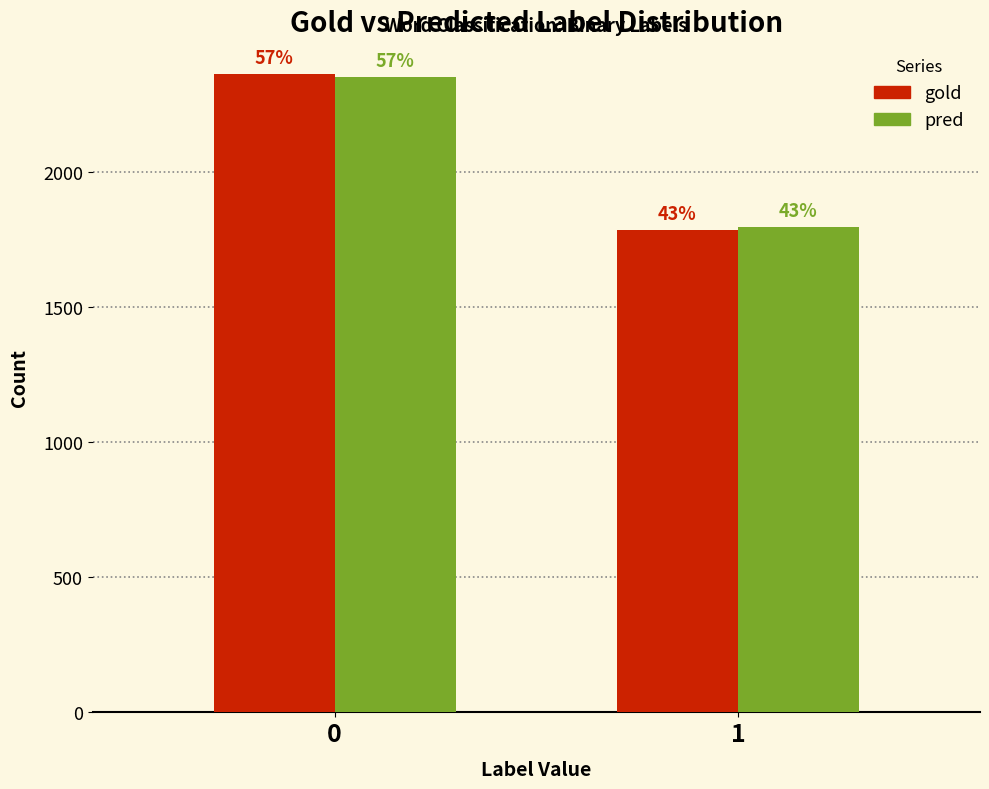

What are all the series names shown in the legend?

gold, pred